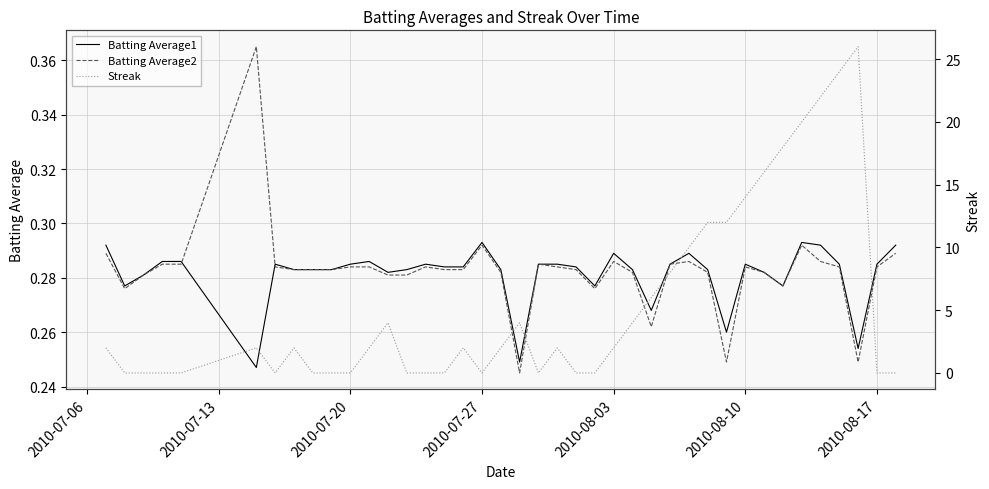

Which series has the largest range (max minus min)?

Streak